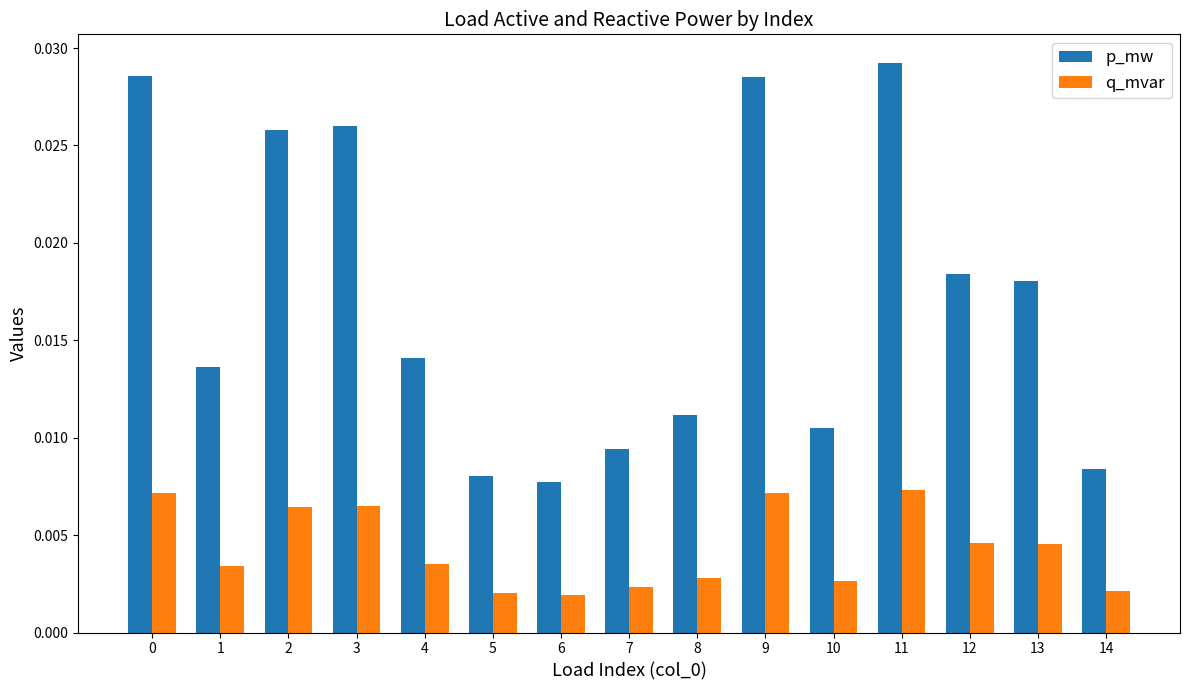

How many q_mvar values are between 0 and 1?

15